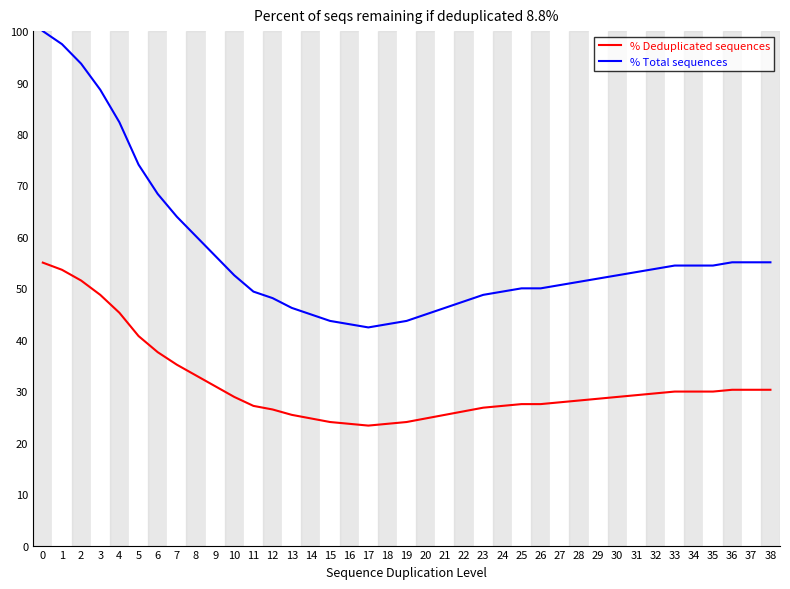

List the series in order of their overall mean, lowest first.

% Deduplicated sequences, % Total sequences